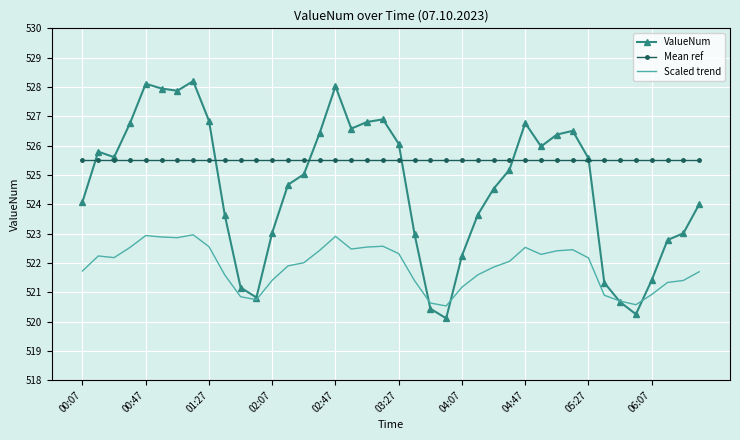

True or false: Scaled trend and Mean ref cross at least once.

False